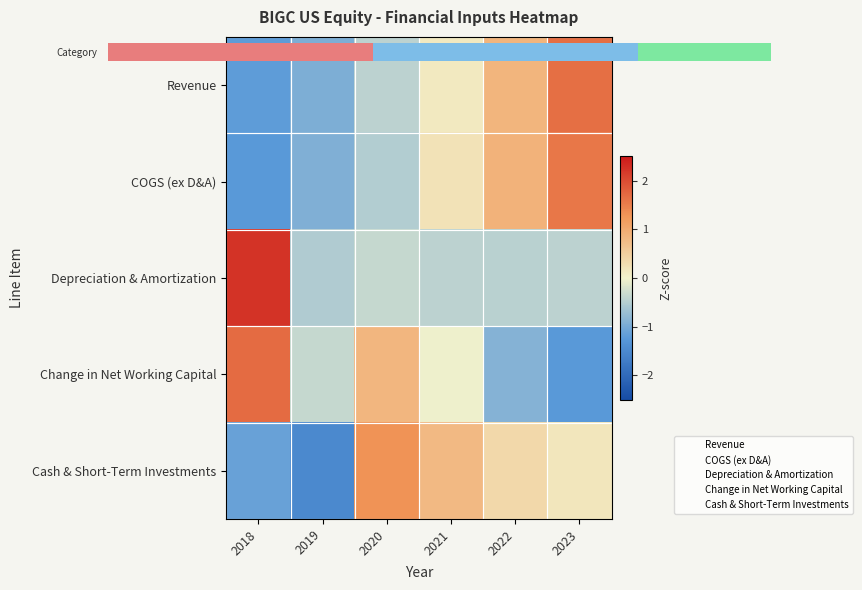

What is the total value across all series at 2019?

-4.3